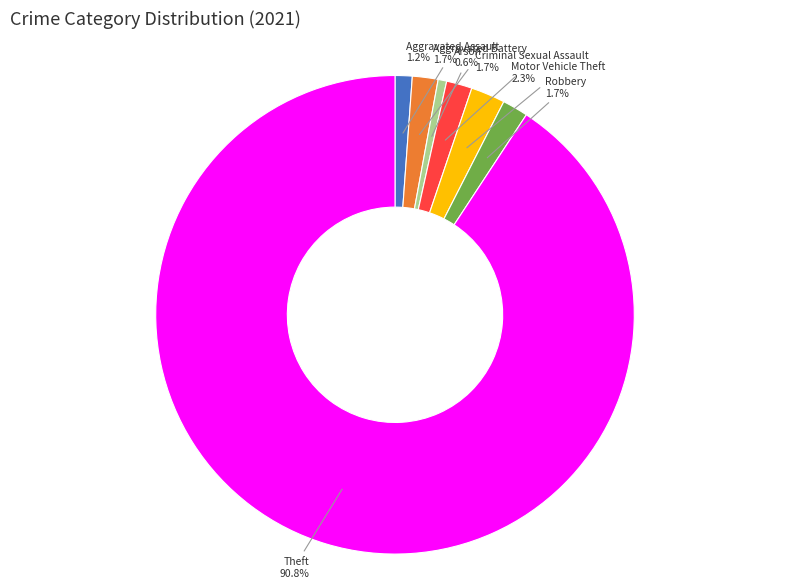

The Theft slice represents 84% of the pie. True or false?

False